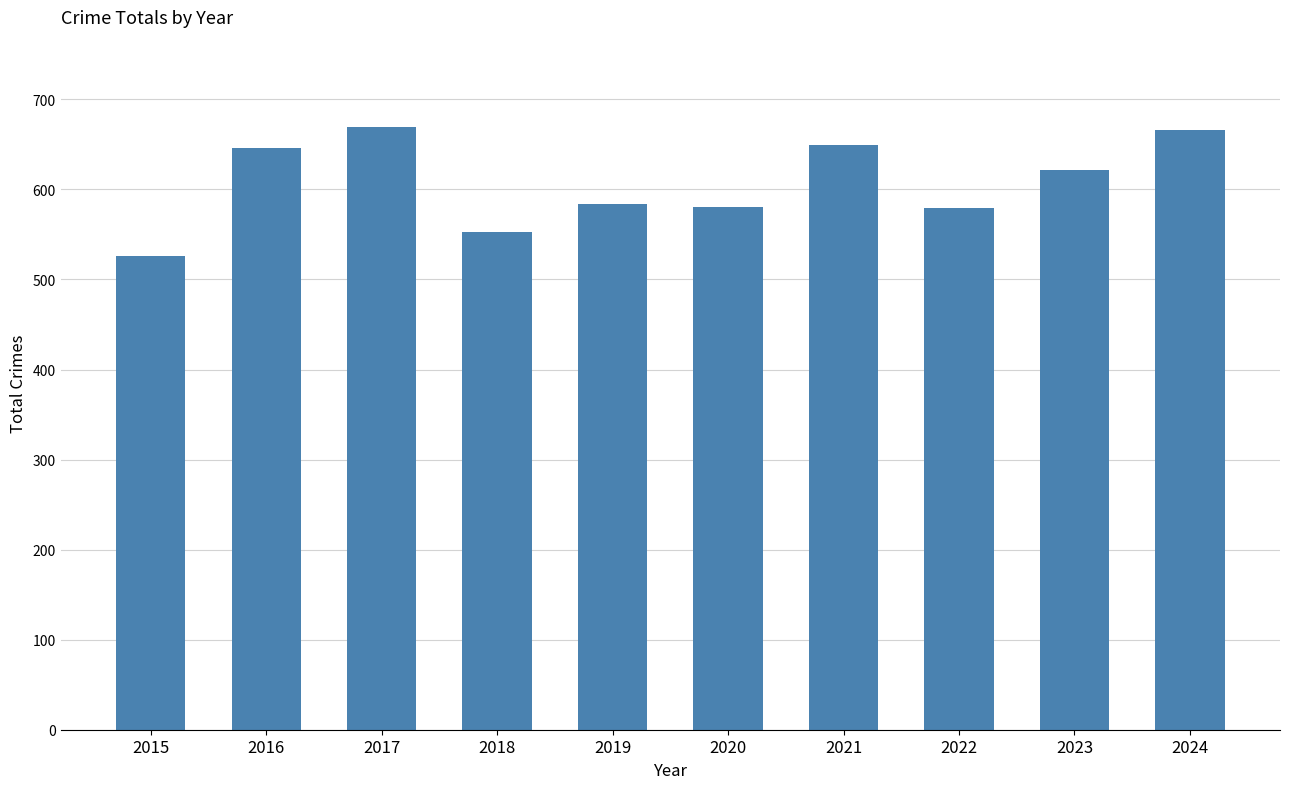

How many bars are there in total?

10